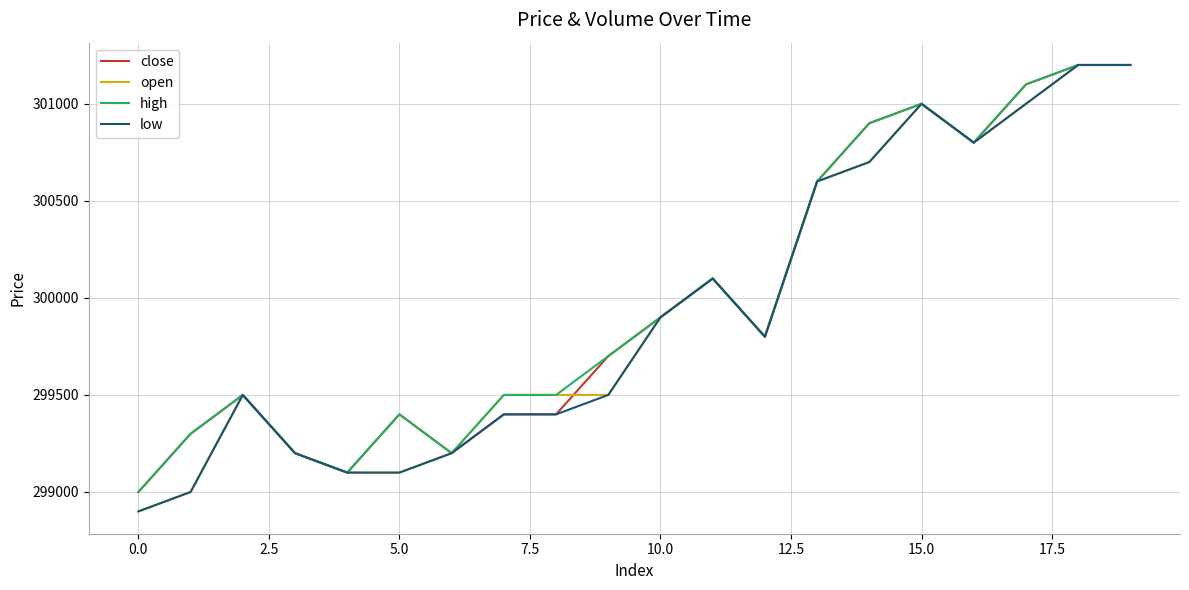

How many lines are shown in the chart?

4